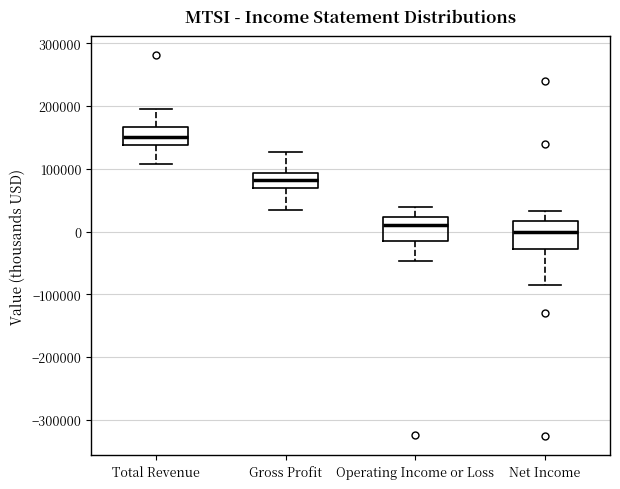

Reading left to right, transcribe this box plot: for each box, give where its median line is, the range the box spans, and where its two whiskers end, as read against the y-axis. The values are not printed on the chart, so give them approximately, as read against the axis.

Total Revenue: median 150000, box 140000 to 170000, whiskers 110000 to 190000
Gross Profit: median 80000, box 70000 to 90000, whiskers 30000 to 130000
Operating Income or Loss: median 10000, box -10000 to 20000, whiskers -50000 to 40000
Net Income: median 0, box -30000 to 20000, whiskers -90000 to 30000